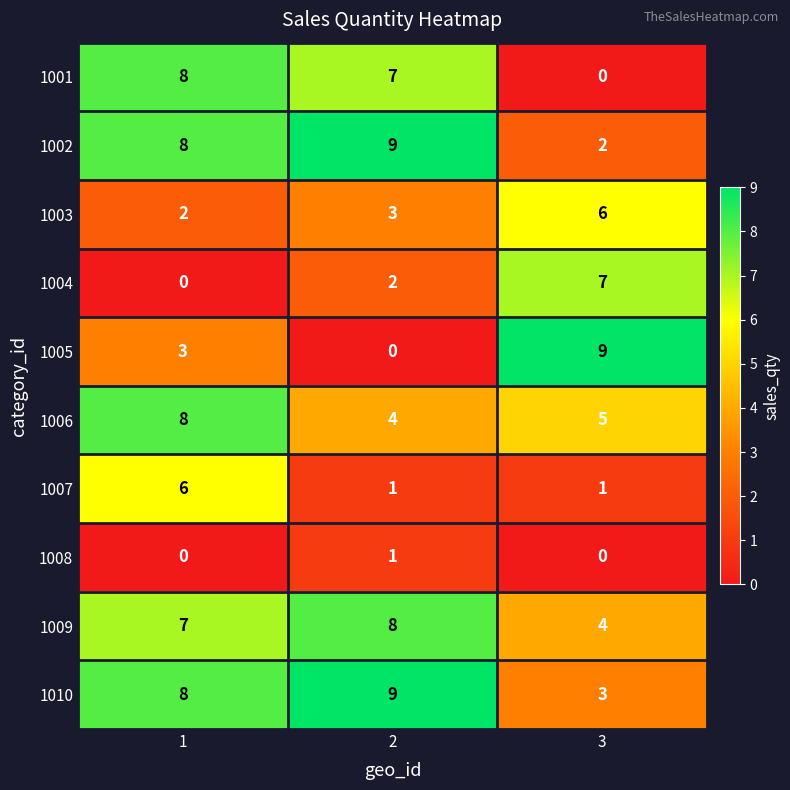

Rank the categories by 1006 value from lowest to highest.

2, 3, 1